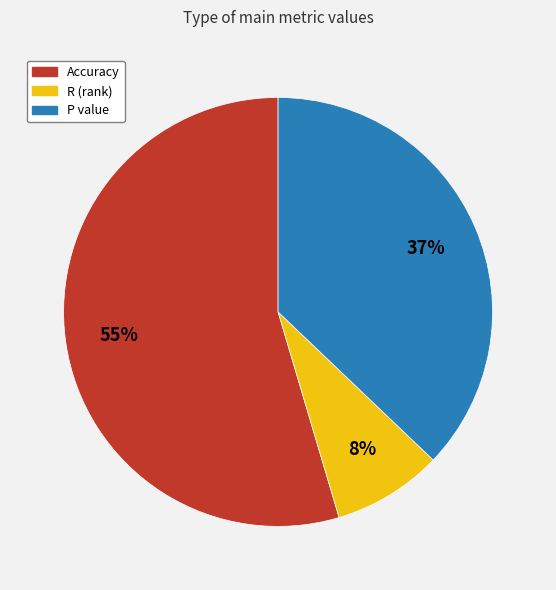

Count the number of slices in the pie.

3